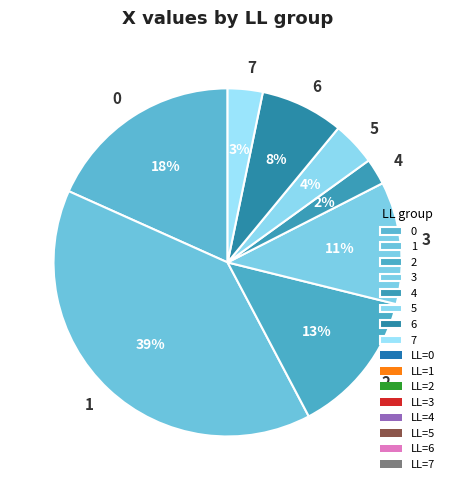

Rank the categories by value from lowest to highest.

4, 7, 5, 6, 3, 2, 0, 1